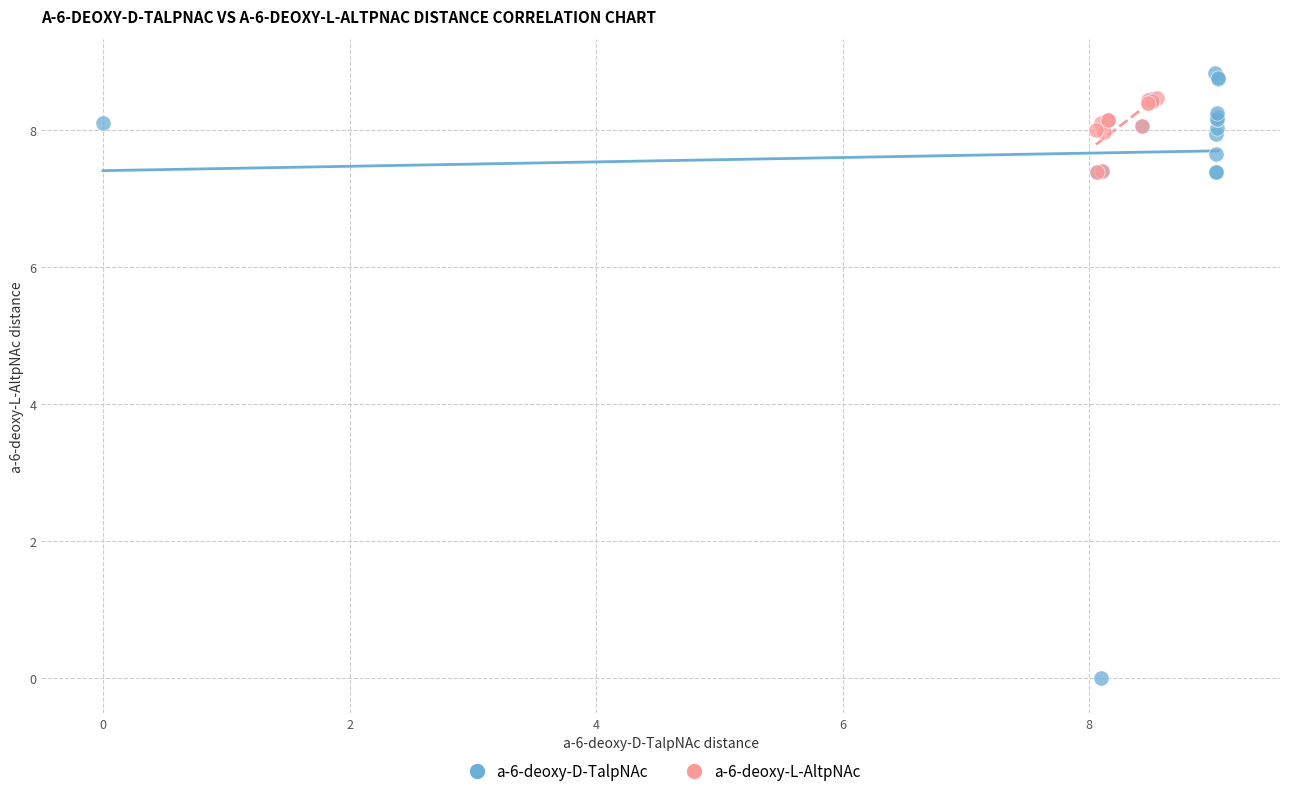

Which series contains the lowest Y value?

a-6-deoxy-D-TalpNAc